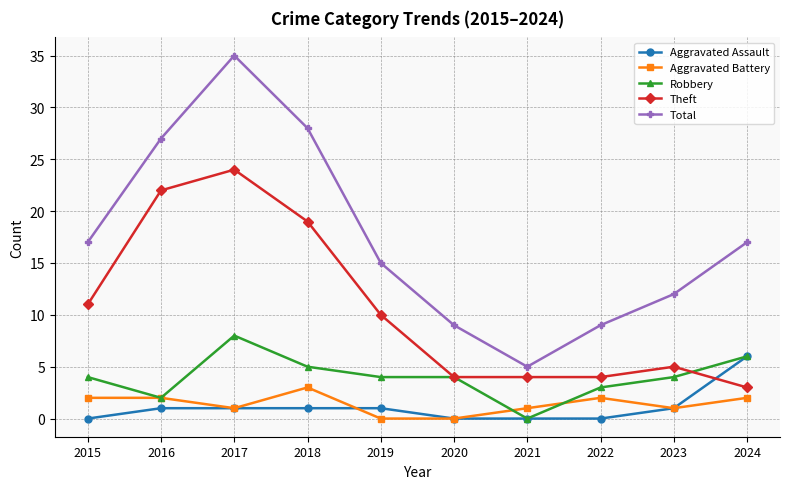

True or false: Total and Robbery cross at least once.

False